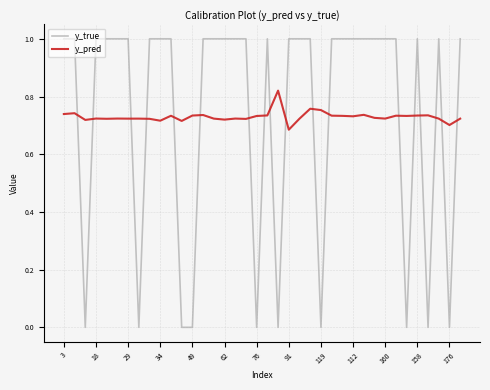

Rank the series by their maximum value, from lowest to highest.

y_pred, y_true